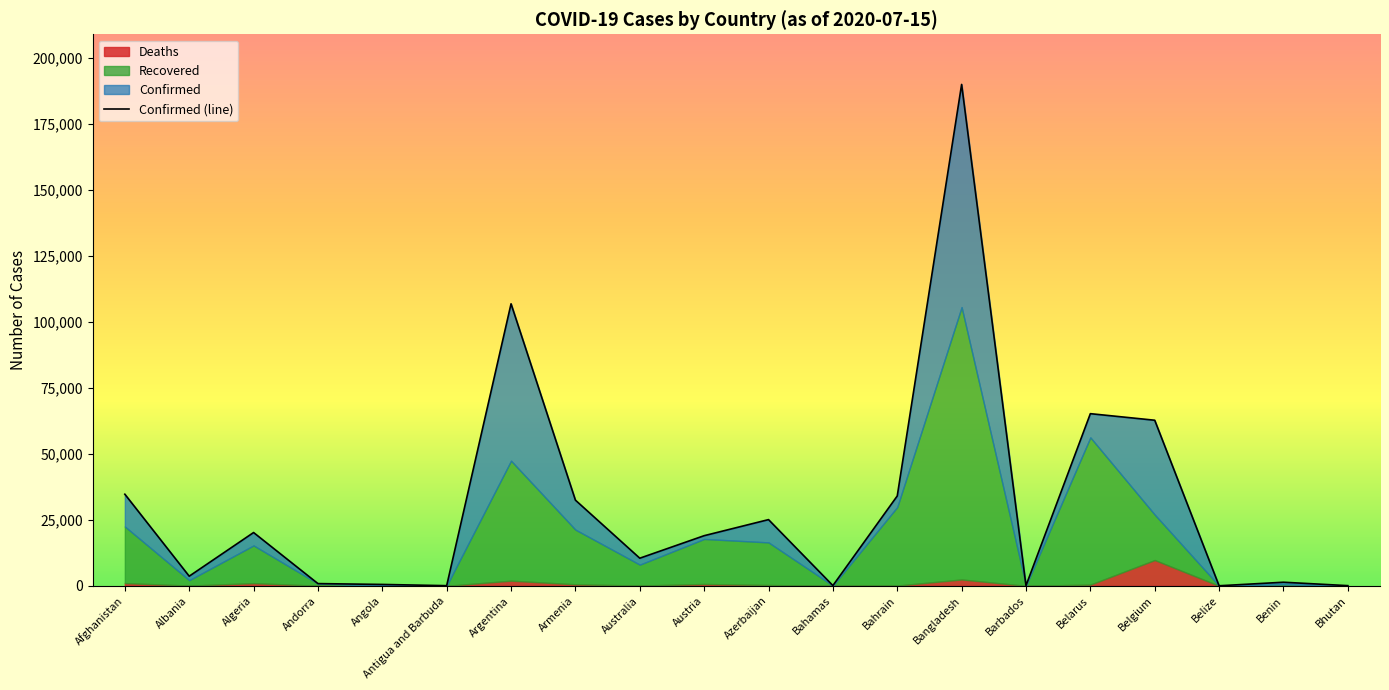

Reading right to left, transcribe all the data shown in this chart.

Confirmed: Bhutan=84	Benin=1378	Belize=39	Belgium=62781	Belarus=65269	Barbados=103	Bangladesh=190057	Bahrain=34078	Bahamas=116	Azerbaijan=25113	Austria=19021	Australia=10487	Armenia=32490	Argentina=106910	Antigua and Barbuda=74	Angola=541	Andorra=861	Algeria=20216	Albania=3667	Afghanistan=34740
Recovered: Bhutan=78	Benin=557	Belize=21	Belgium=17223	Belarus=55799	Barbados=90	Bangladesh=103227	Bahrain=29753	Bahamas=91	Azerbaijan=16150	Austria=17073	Australia=7928	Armenia=20729	Argentina=45467	Antigua and Barbuda=57	Angola=118	Andorra=803	Algeria=14295	Albania=2062	Afghanistan=21454
Deaths: Bhutan=0	Benin=26	Belize=2	Belgium=9787	Belarus=474	Barbados=7	Bangladesh=2424	Bahrain=111	Bahamas=11	Azerbaijan=319	Austria=709	Australia=111	Armenia=581	Argentina=1968	Antigua and Barbuda=3	Angola=26	Andorra=52	Algeria=1028	Albania=97	Afghanistan=1048